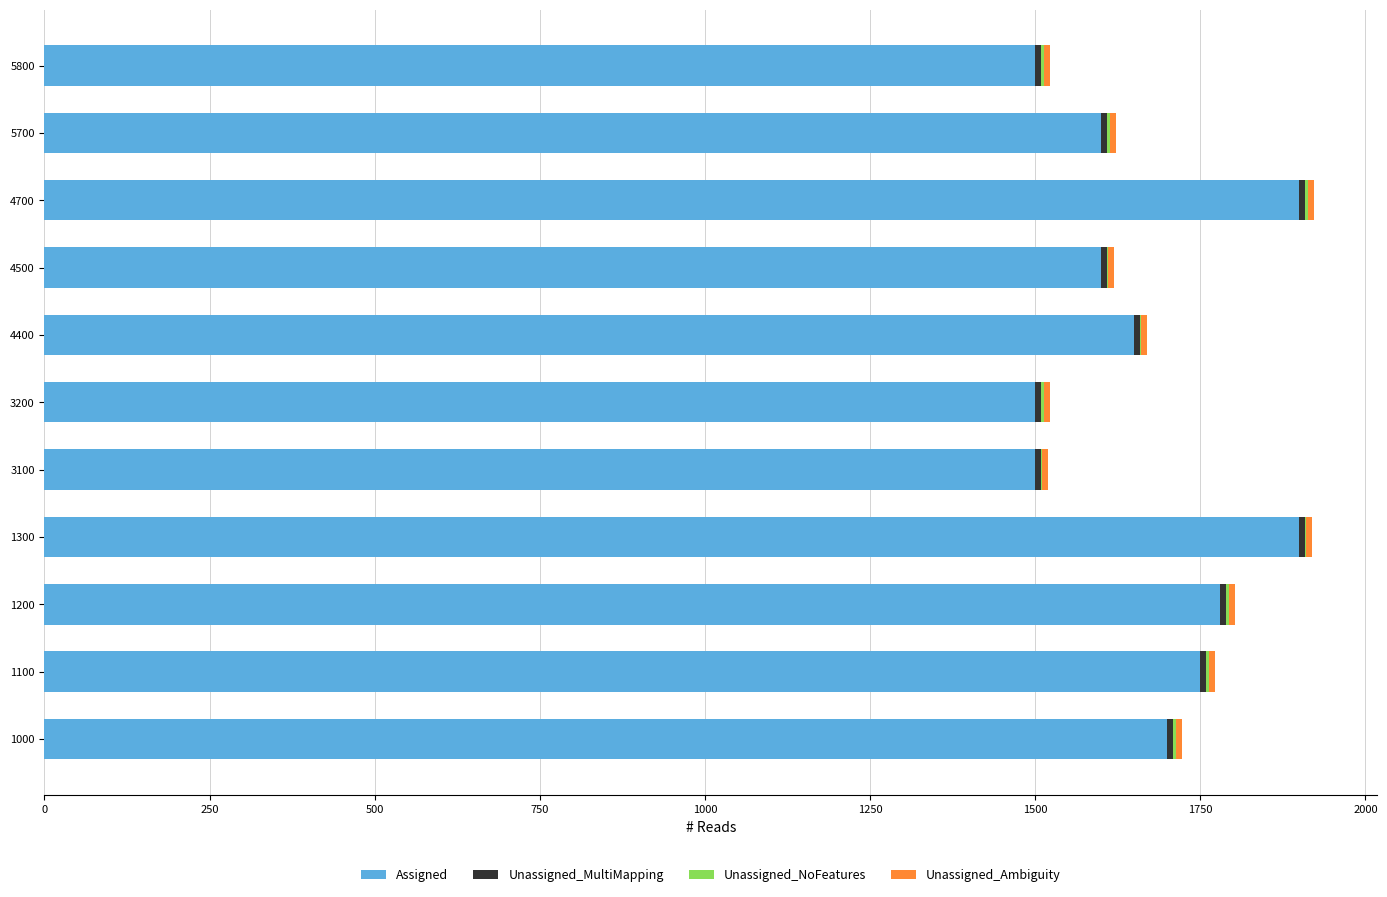

The Assigned series shows 1780 at 1200. True or false?

True